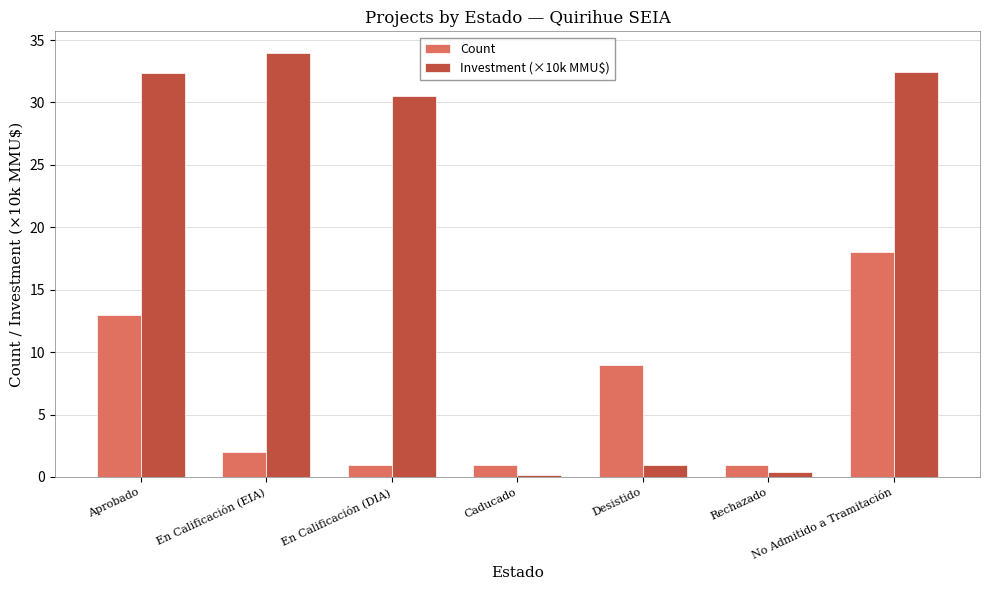

True or false: Count has a value of 18.0 at No Admitido a Tramitación.

True